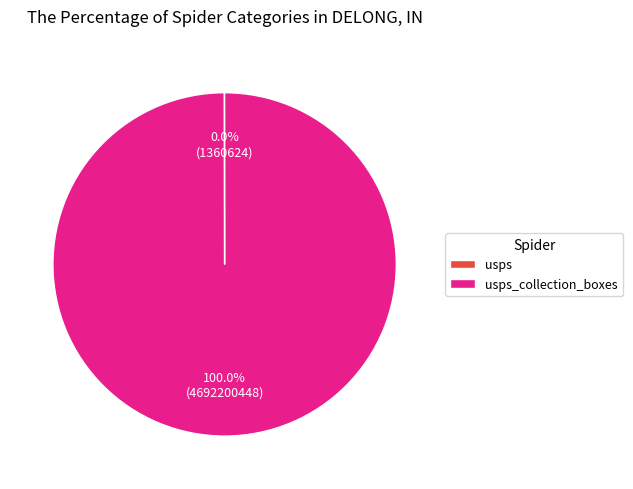

Is there a majority slice in this chart?

Yes